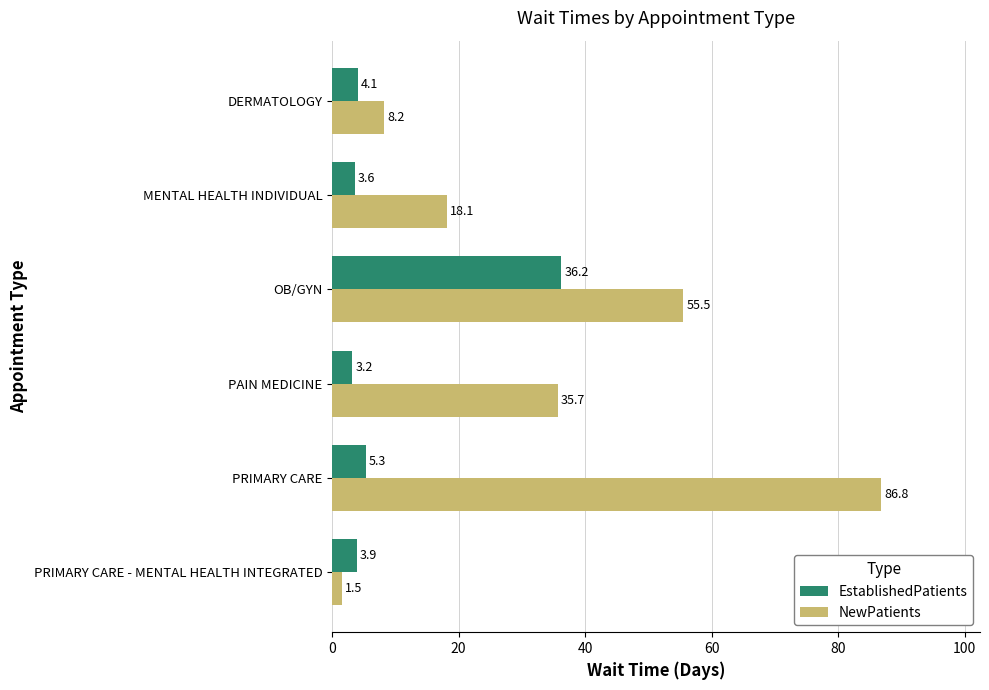

What is the sum of all NewPatients values?

205.8